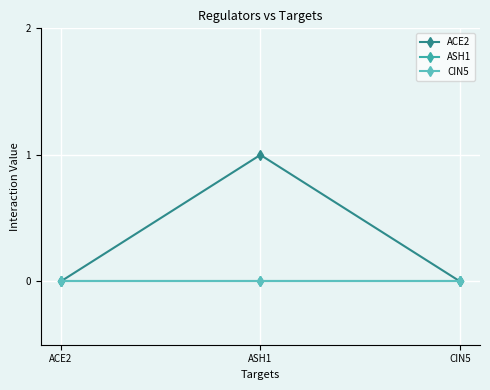

Is this an area chart (filled region under the line)?

No